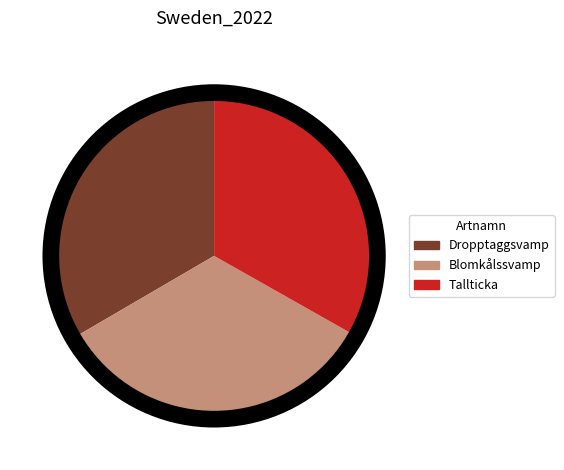

True or false: Blomkålssvamp accounts for 41% of the total.

False